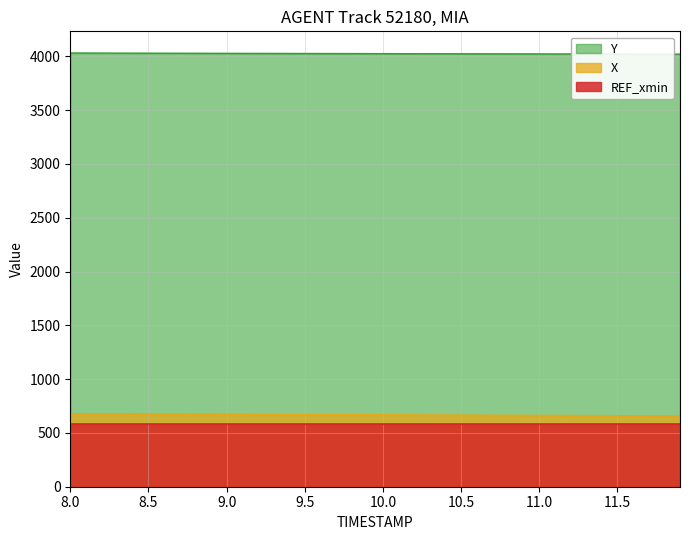

True or false: X and Y intersect in this chart.

False